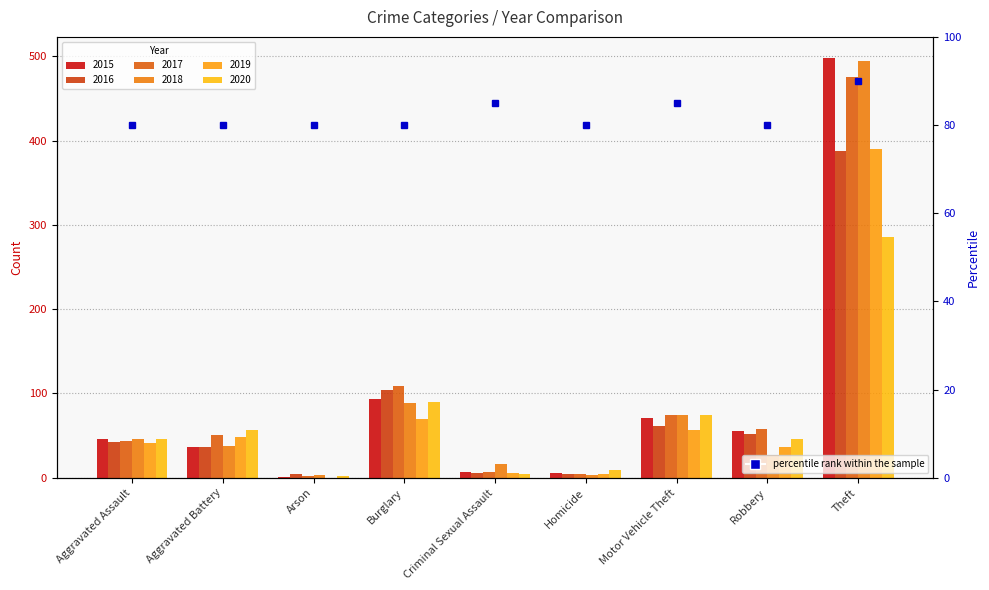

What is the difference between the 2017 values at Robbery and Theft?

417